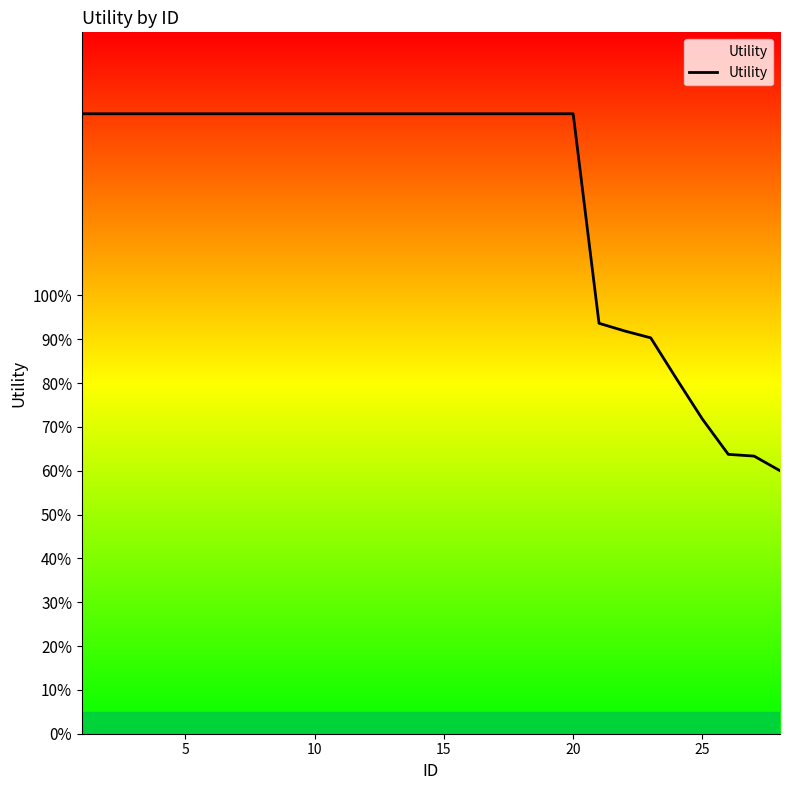

True or false: the data has more than 2 interior local peaks.

False